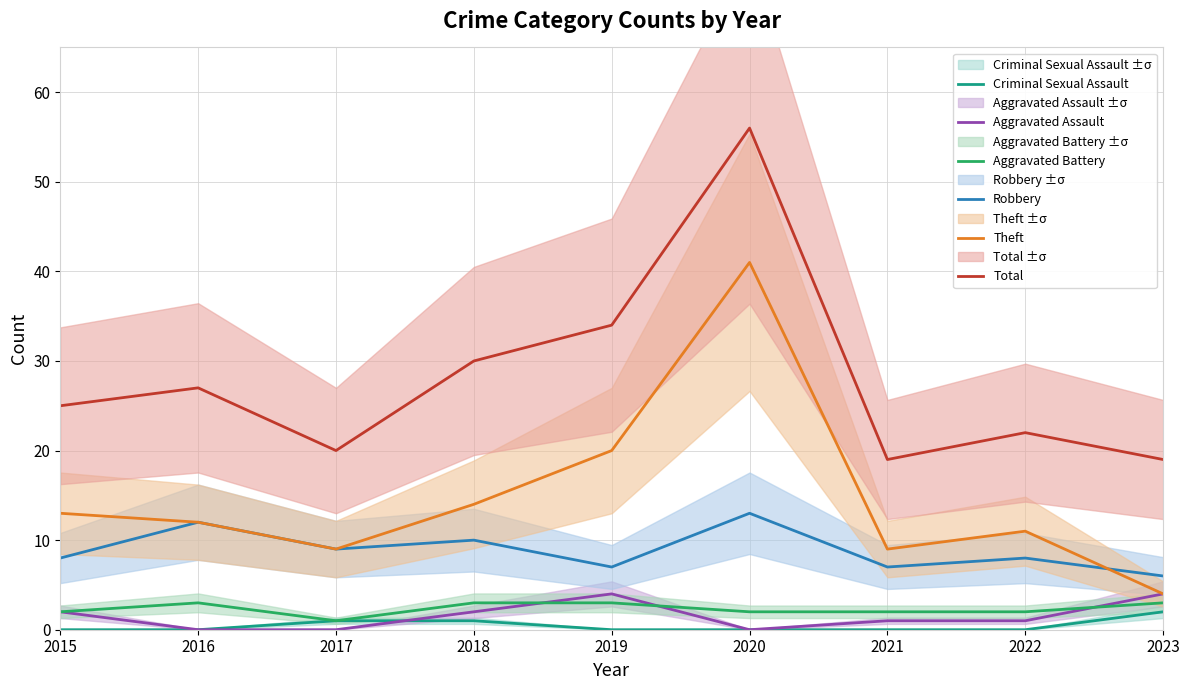

Reading left to right, transcribe all the data shown in this chart.

Criminal Sexual Assault: 2015=0	2016=0	2017=1	2018=1	2019=0	2020=0	2021=0	2022=0	2023=2
Aggravated Assault: 2015=2	2016=0	2017=0	2018=2	2019=4	2020=0	2021=1	2022=1	2023=4
Aggravated Battery: 2015=2	2016=3	2017=1	2018=3	2019=3	2020=2	2021=2	2022=2	2023=3
Robbery: 2015=8	2016=12	2017=9	2018=10	2019=7	2020=13	2021=7	2022=8	2023=6
Theft: 2015=13	2016=12	2017=9	2018=14	2019=20	2020=41	2021=9	2022=11	2023=4
Total: 2015=25	2016=27	2017=20	2018=30	2019=34	2020=56	2021=19	2022=22	2023=19